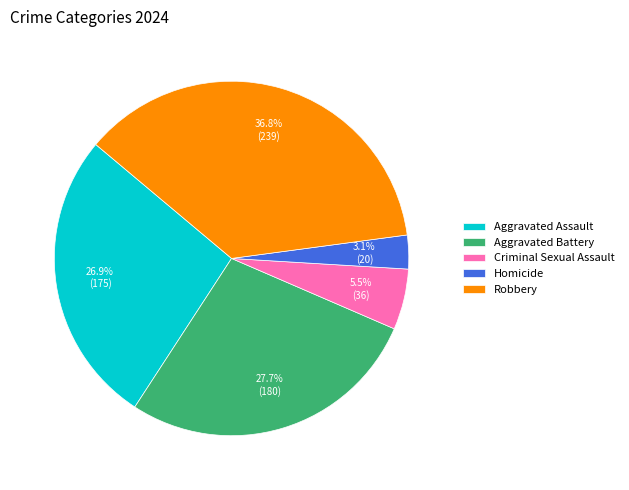

Does Homicide account for over 50% of the chart?

No